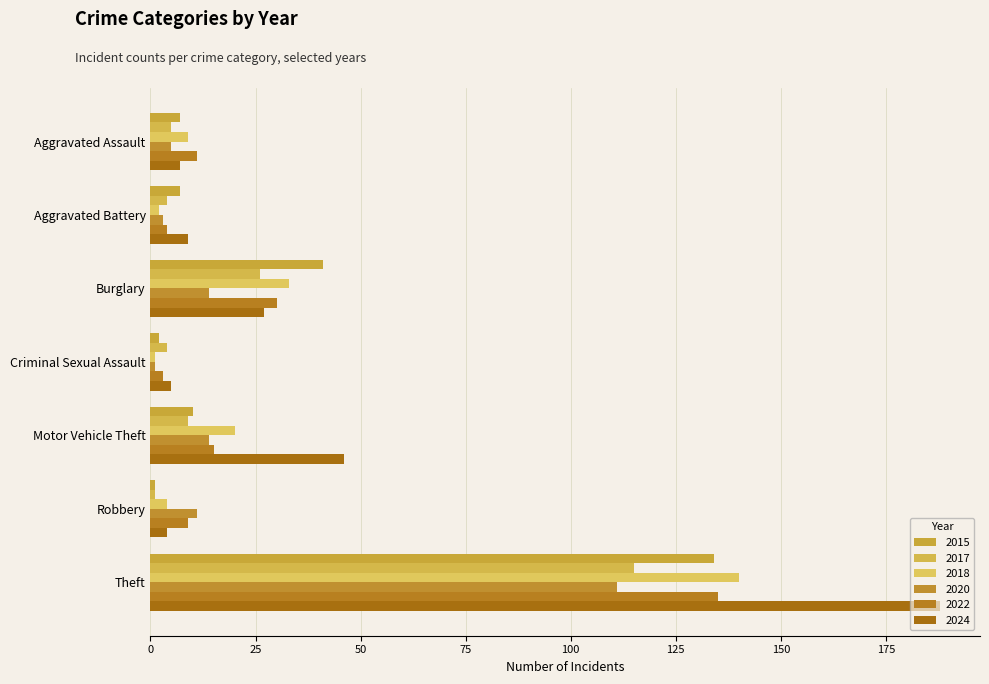

What is the difference between the 2024 values at Motor Vehicle Theft and Robbery?

42